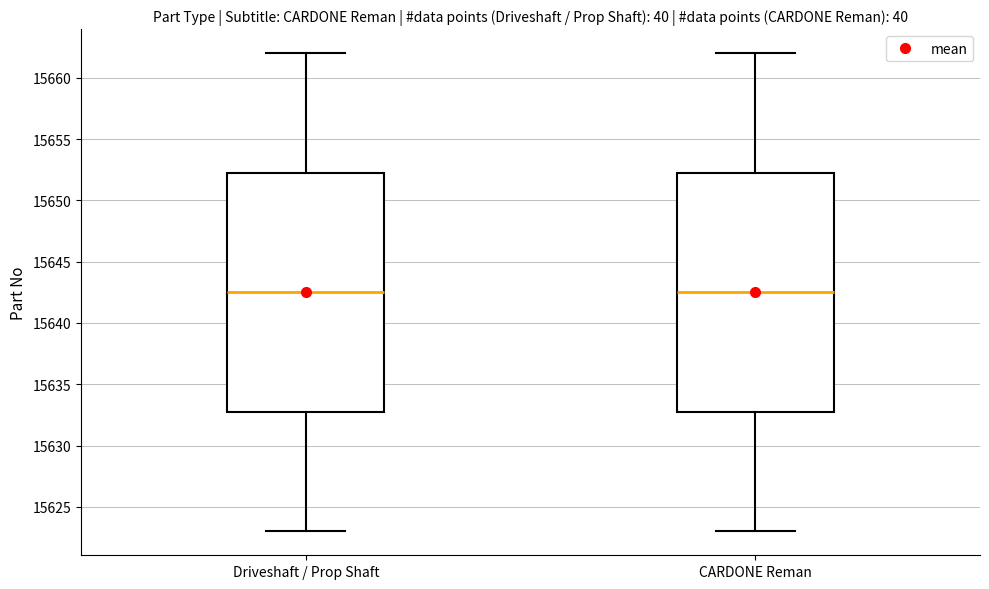

Reading left to right, read every box against the y-axis: the position of its median line, the range the box covers, and the ends of its whiskers. The values are not printed on the chart, so give them approximately, as read against the axis.

Driveshaft / Prop Shaft: median 15642.5, box 15633.0 to 15652.5, whiskers 15623.0 to 15662.0
CARDONE Reman: median 15642.5, box 15633.0 to 15652.5, whiskers 15623.0 to 15662.0